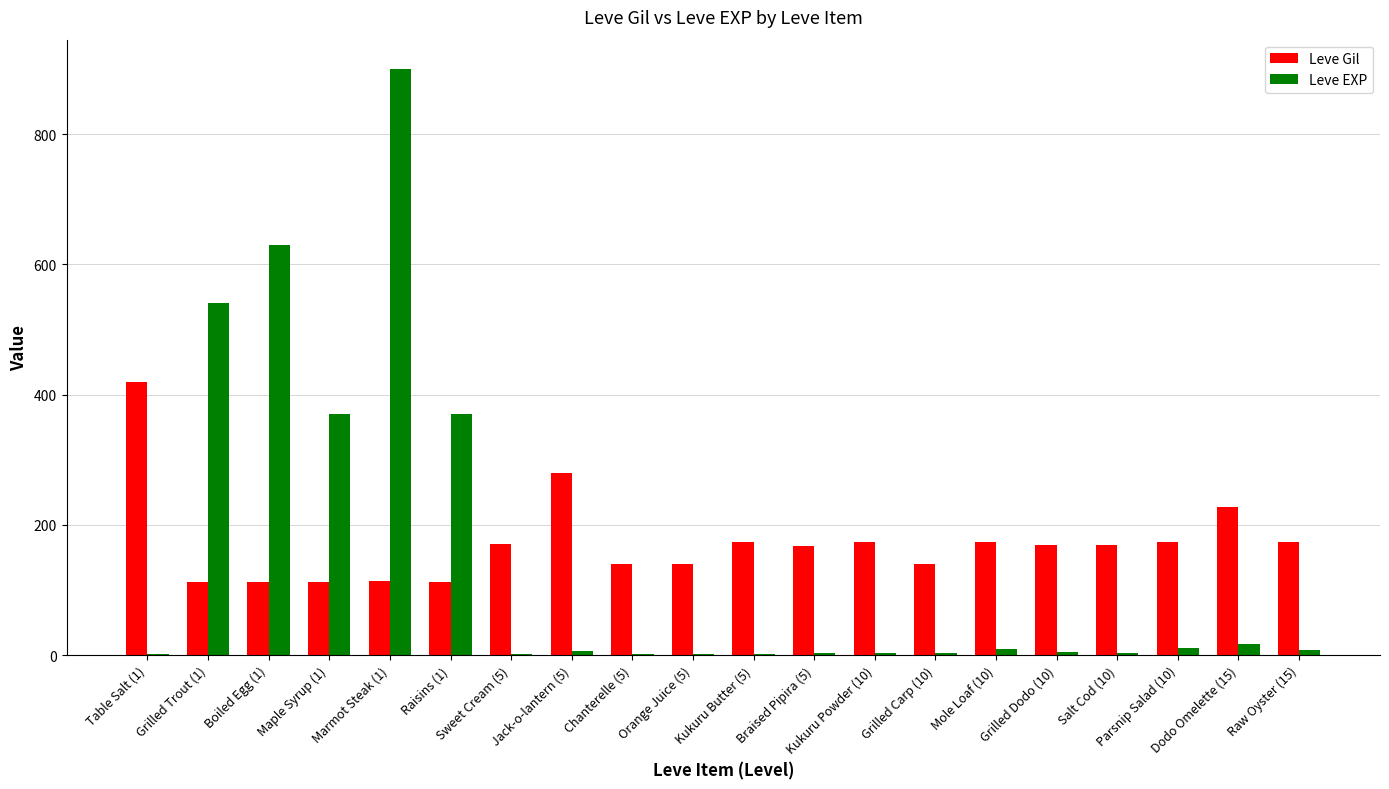

What is the highest value of the Leve EXP series?

900